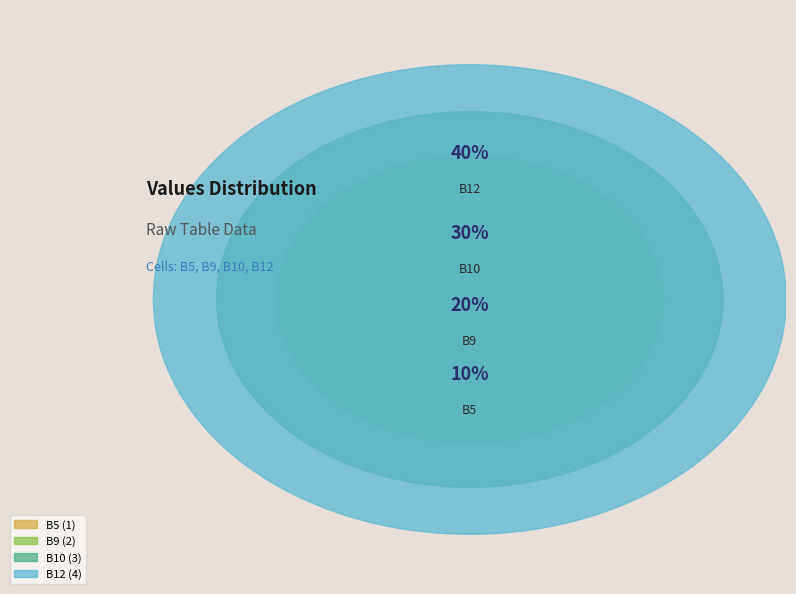

Is there a majority slice in this chart?

No